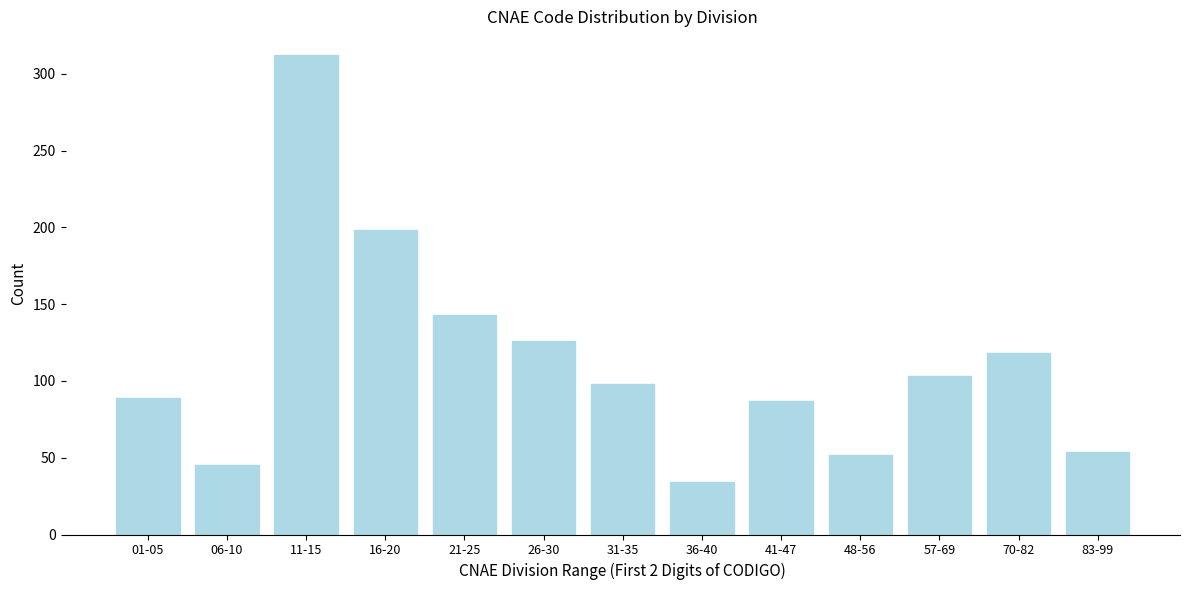

Reading left to right, list all the values displayed in this chart.

89	45	312	198	143	126	98	34	87	52	103	118	54